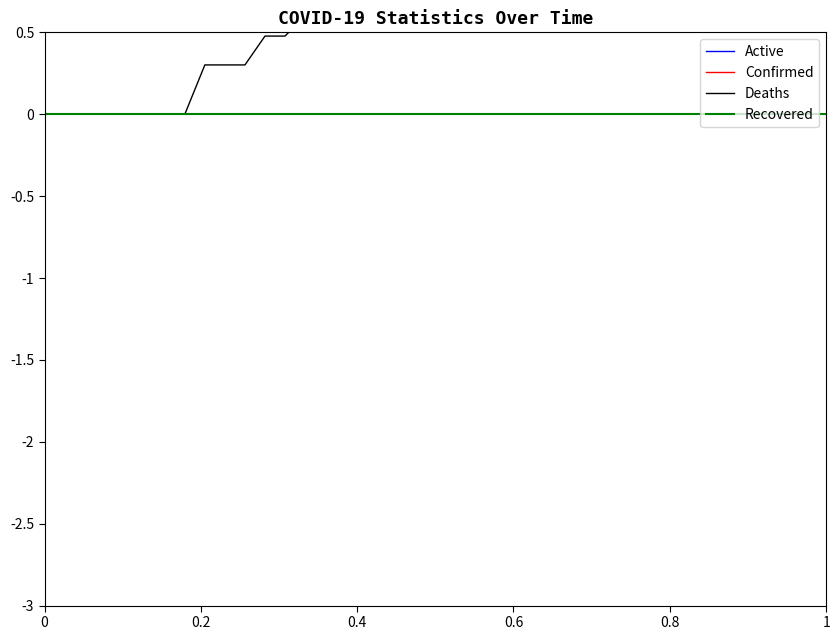

True or false: Deaths has a value of 0.0 at 0.6.

True